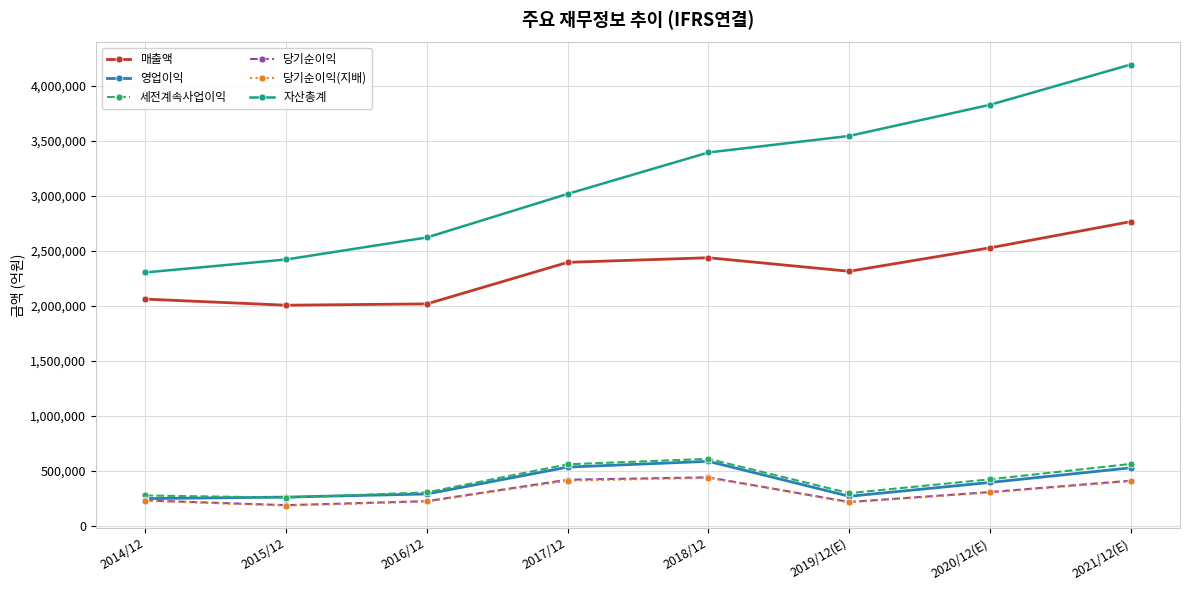

Between 2014/12 and 2019/12(E), which series saw the biggest shift?

자산총계